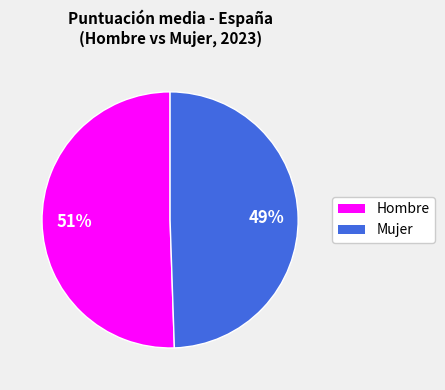

Is there a majority slice in this chart?

Yes